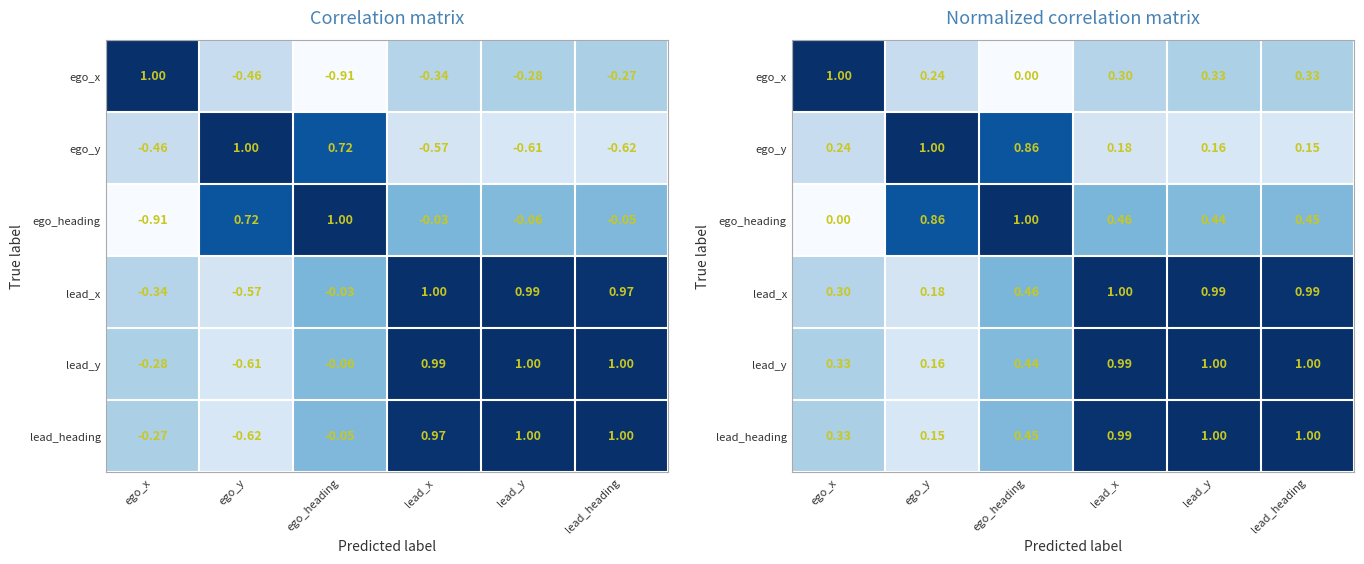

At ego_heading, list the series in order from largest to smallest.

ego_heading, ego_y, lead_x, lead_heading, lead_y, ego_x